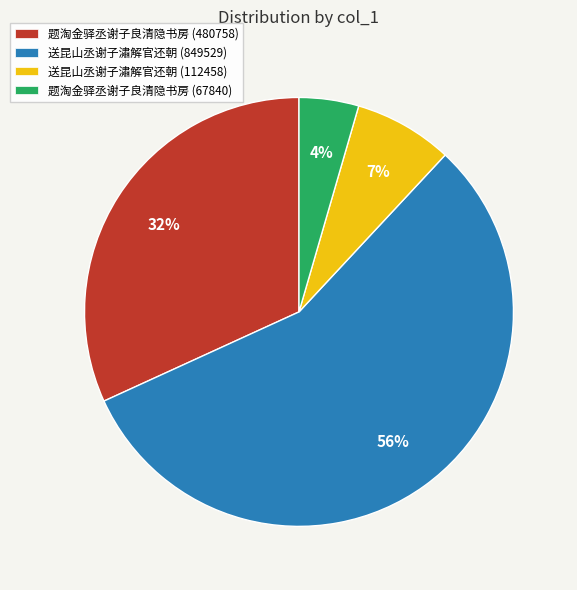

Is it true that 送昆山丞谢子潚解官还朝 (112458) is 1% of the pie?

False